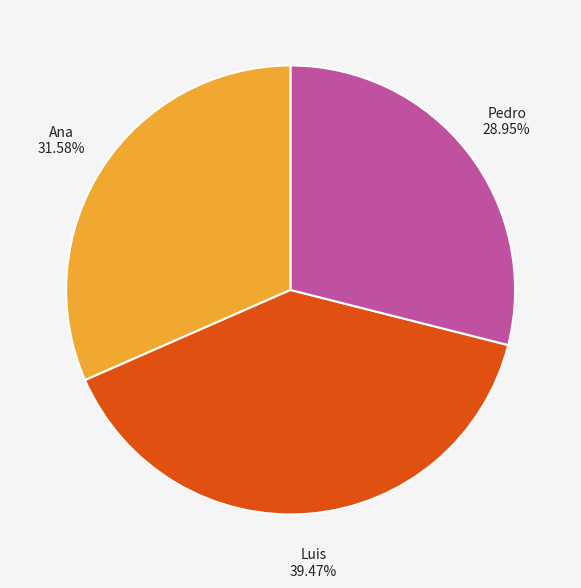

Rank the categories by value from highest to lowest.

Luis, Ana, Pedro